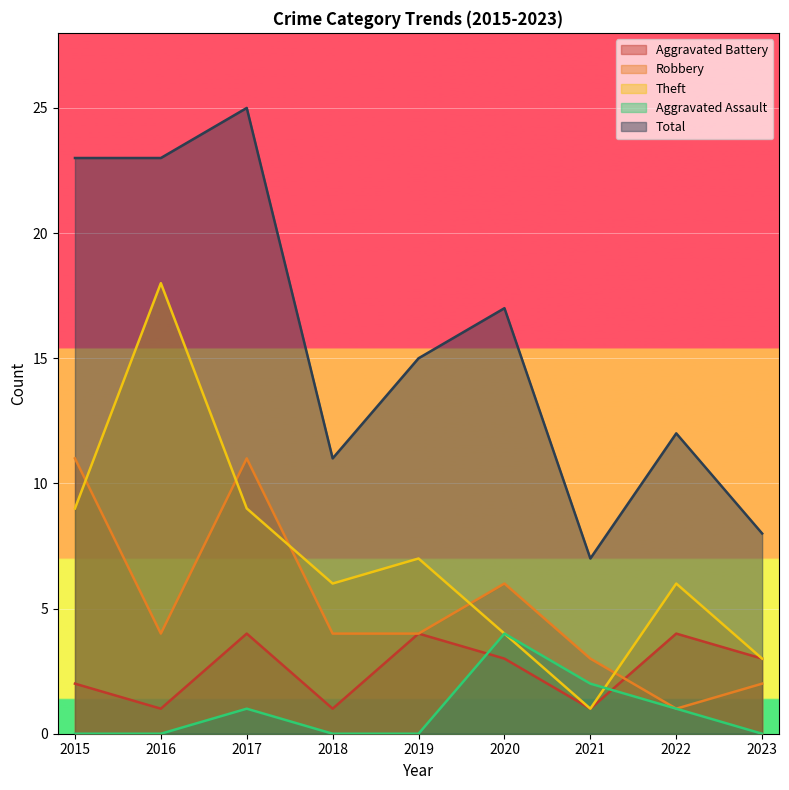

Count the number of categories in the chart.

9